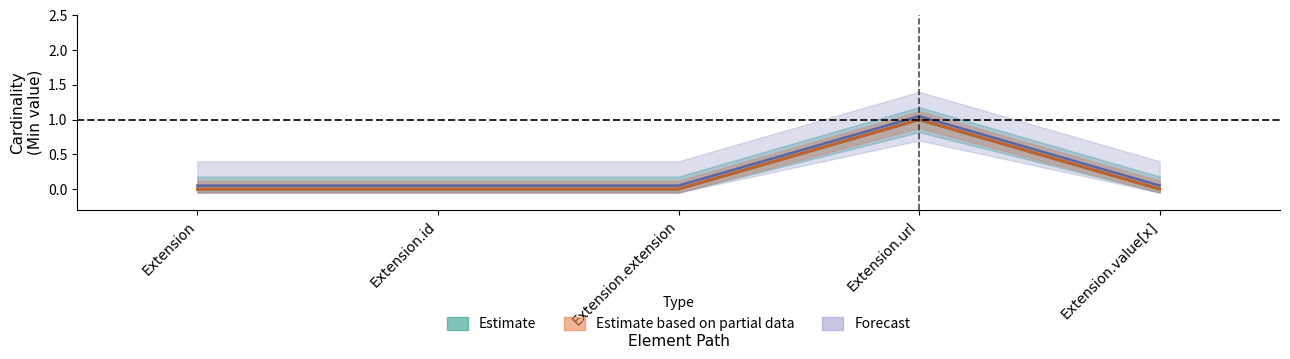

What is the total value across all series at Extension.value[x]?

0.1